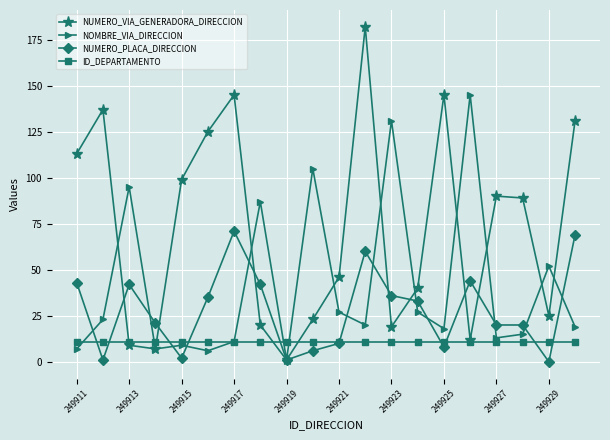

List the series in order of their peak value, highest first.

NUMERO_VIA_GENERADORA_DIRECCION, NOMBRE_VIA_DIRECCION, NUMERO_PLACA_DIRECCION, ID_DEPARTAMENTO